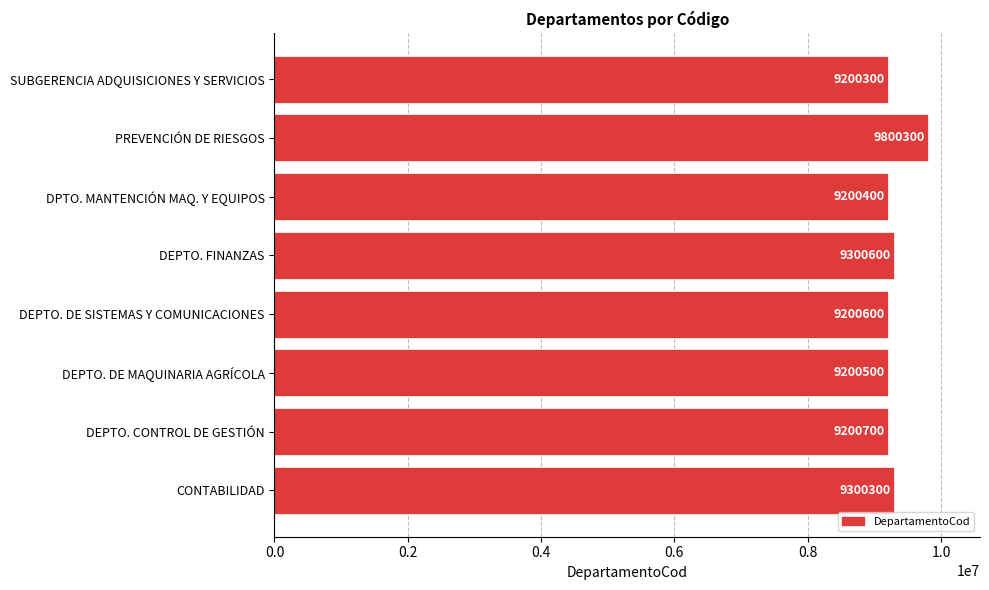

What is the sum of all values?

74403700